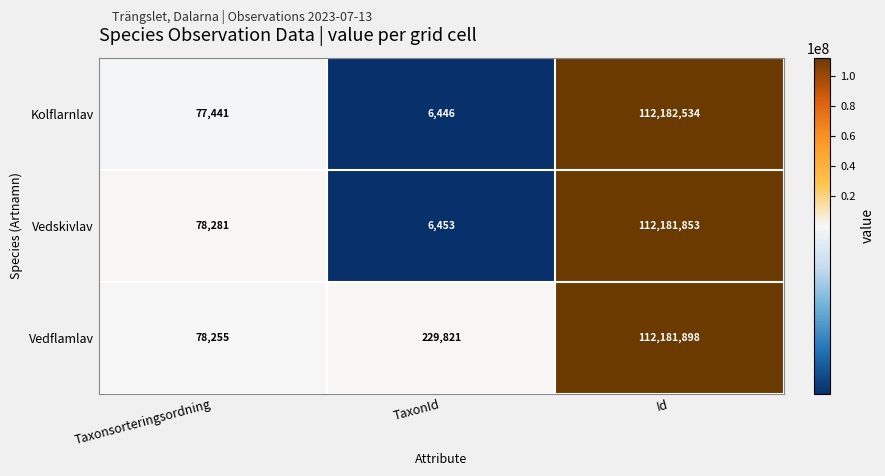

Which category has the lowest value across all series?

TaxonId